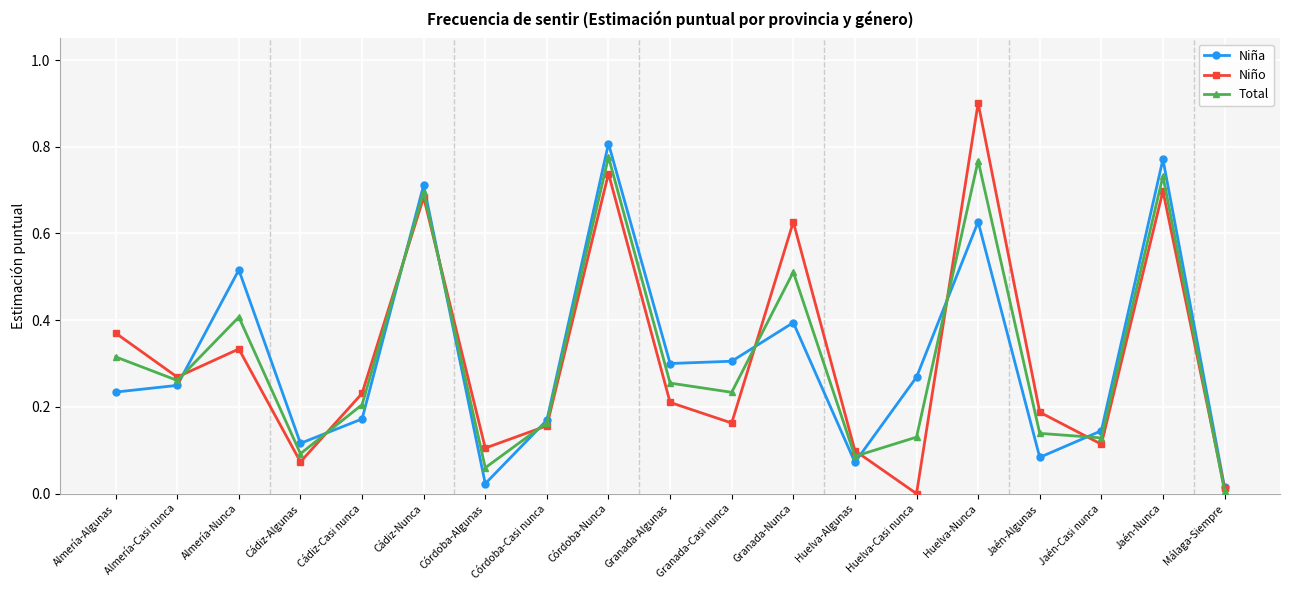

In Niño, how many points are higher than both neighbors (excluding endpoints)?

6